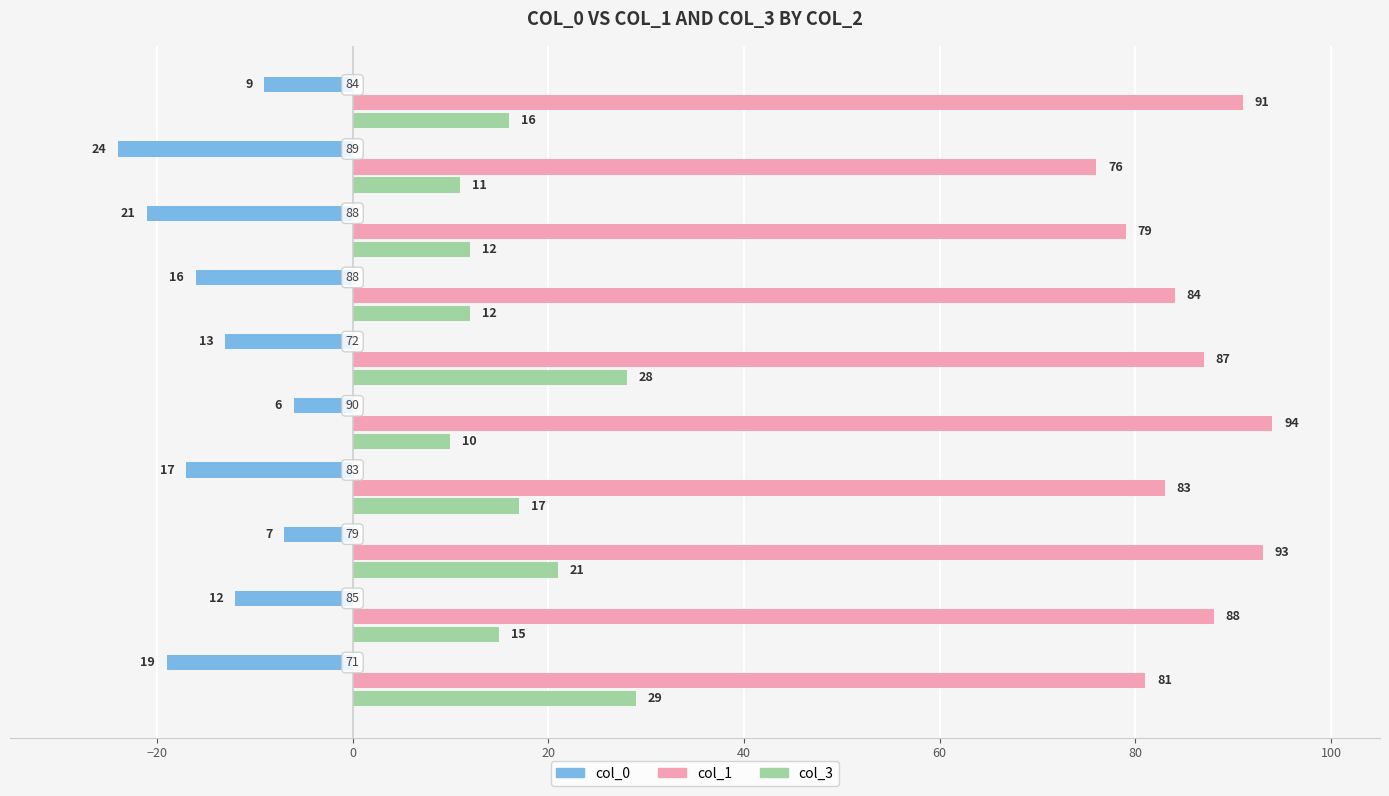

List the series in order of their overall mean, lowest first.

col_0, col_3, col_1